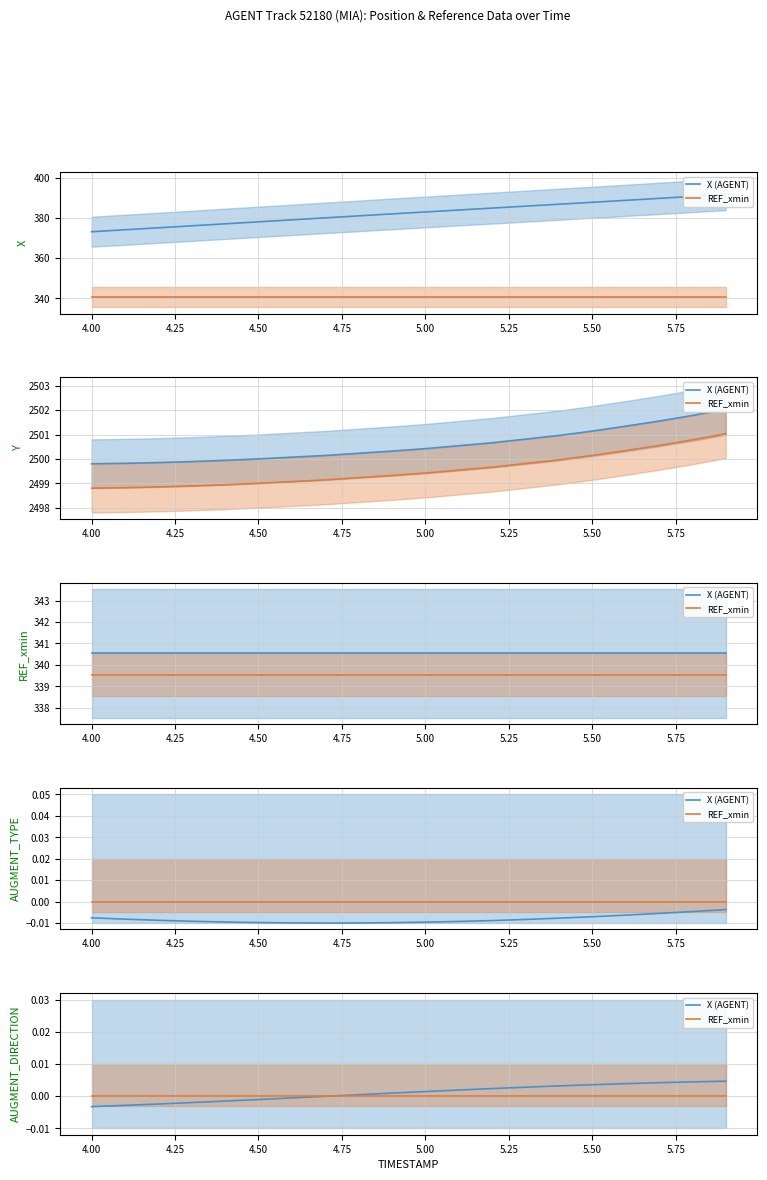

Which series ends up on top after the final intersection of REF_xmin and X (AGENT)?

X (AGENT)